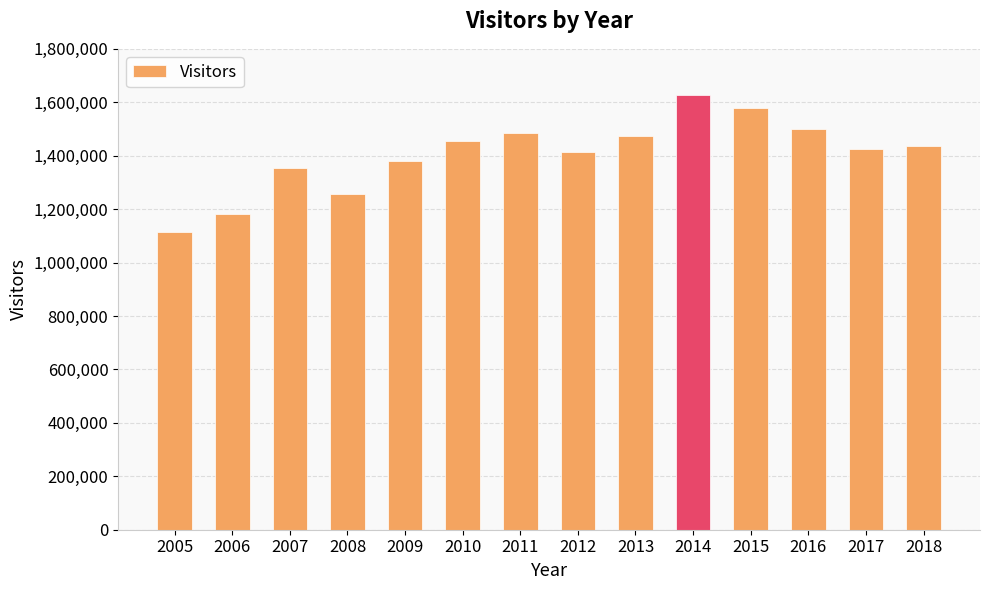

Reading left to right, extract all data points from this chart.

2005=1113114	2006=1182393	2007=1355425	2008=1255832	2009=1379475	2010=1454612	2011=1484900	2012=1413967	2013=1475382	2014=1627599	2015=1579270	2016=1500986	2017=1426433	2018=1437839